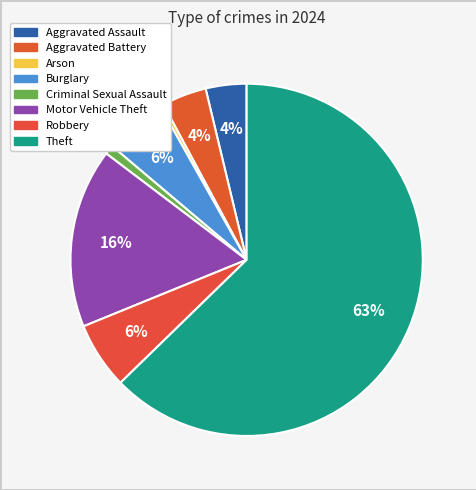

Count the number of slices in the pie.

8